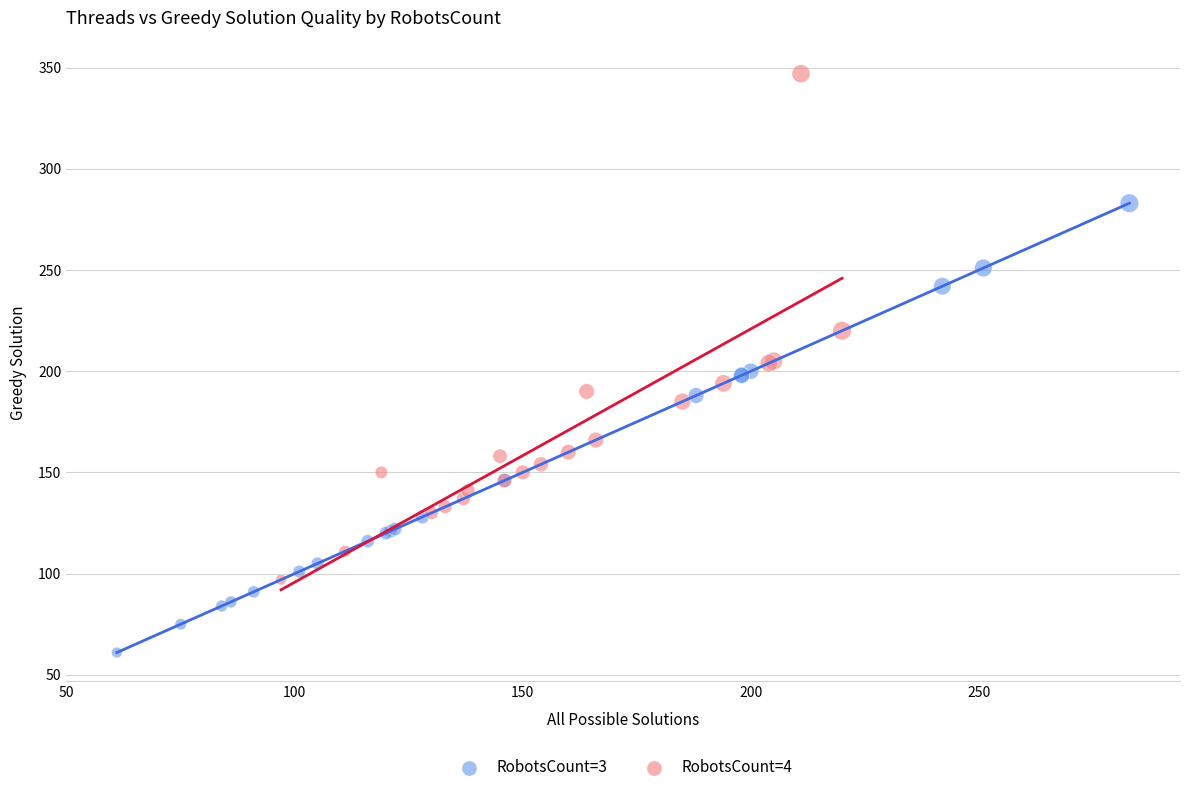

What are all the series names shown in the legend?

RobotsCount=3, RobotsCount=4